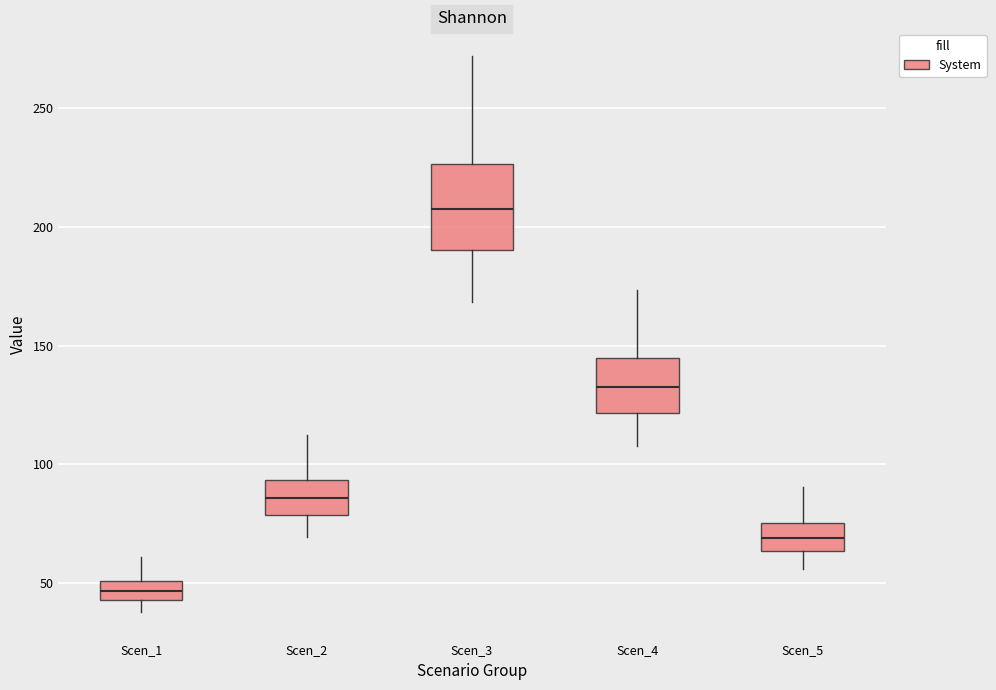

Which box is the tallest, from its lower edge to its upper edge?

Scen_3